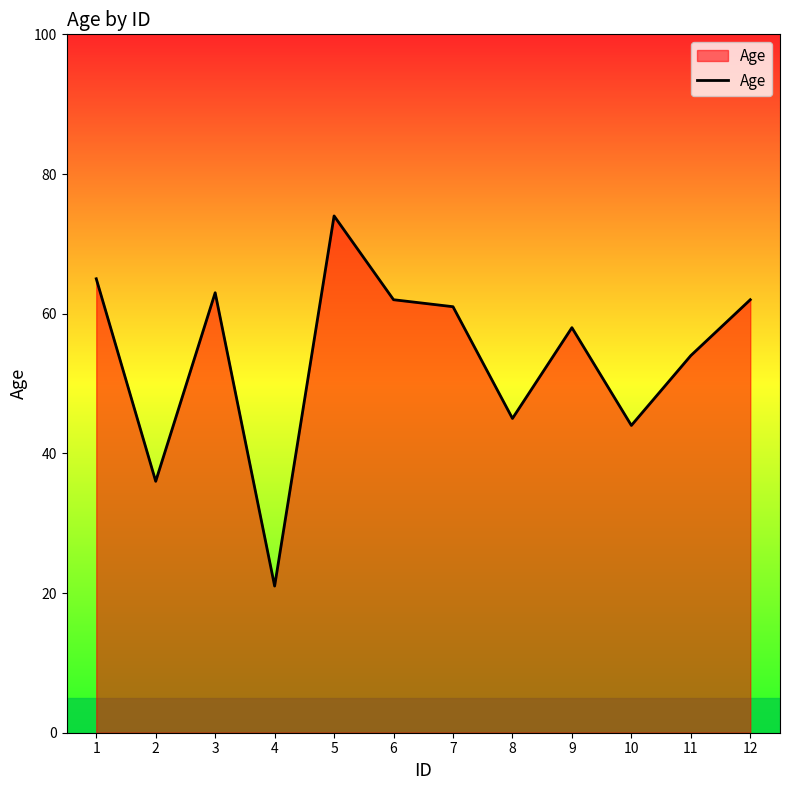

Reading right to left, what are all the values shown in this chart?

12=62	11=54	10=44	9=58	8=45	7=61	6=62	5=74	4=21	3=63	2=36	1=65